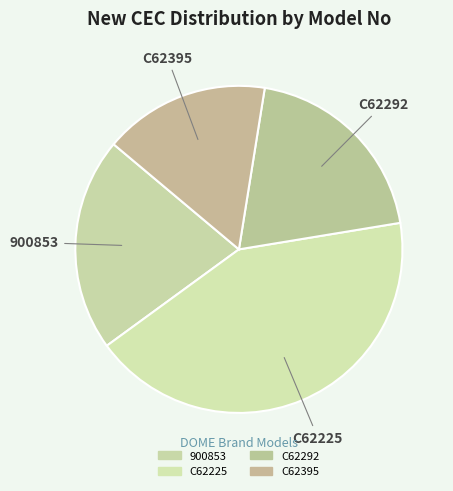

Count the number of slices in the pie.

4